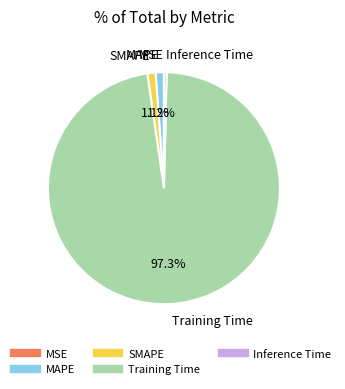

Which has a higher value, SMAPE or Training Time?

Training Time